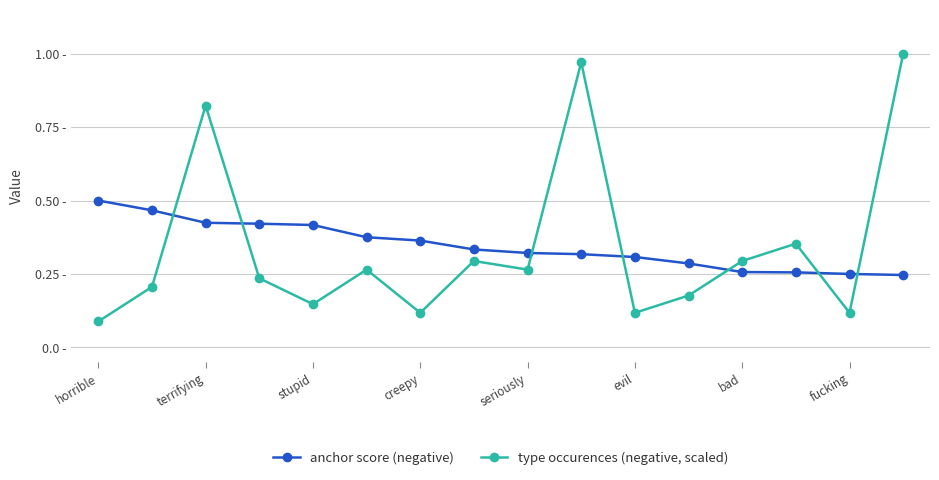

Is this an area chart (filled region under the line)?

No